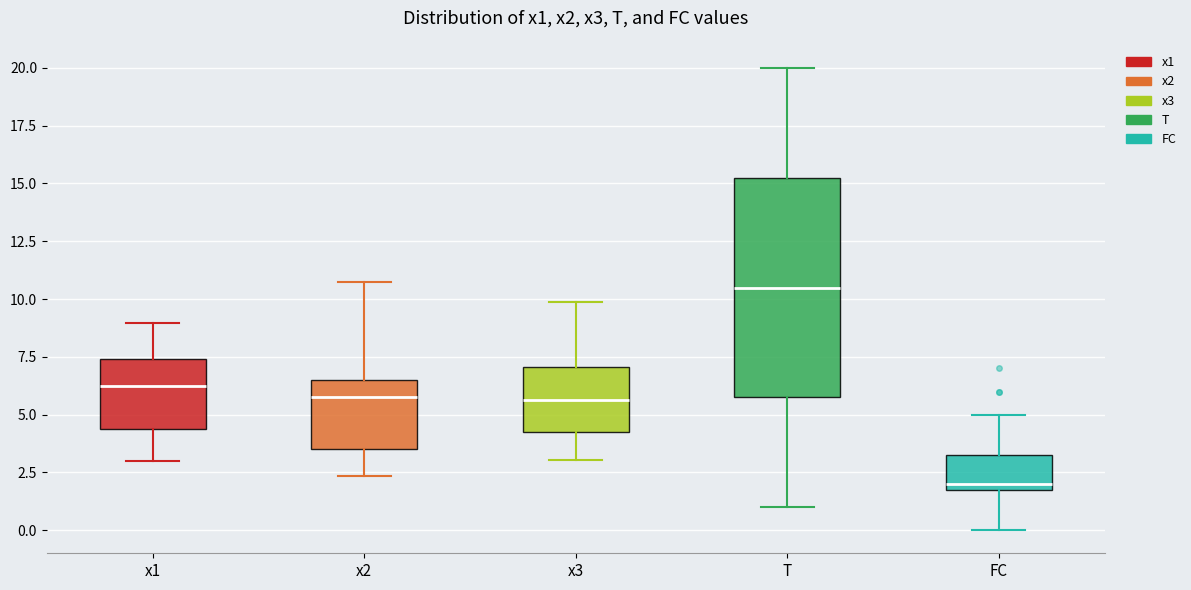

Reading left to right, transcribe this box plot: for each box, give where its median line is, the range the box spans, and where its two whiskers end, as read against the y-axis. The values are not printed on the chart, so give them approximately, as read against the axis.

x1: median 6.0, box 4.5 to 7.5, whiskers 3.0 to 9.0
x2: median 5.5, box 3.5 to 6.5, whiskers 2.5 to 10.5
x3: median 5.5, box 4.0 to 7.0, whiskers 3.0 to 10.0
T: median 10.5, box 6.0 to 15.5, whiskers 1.0 to 20.0
FC: median 2.0 (just above the box's lower edge), box 2.0 to 3.5, whiskers 0.0 to 5.0